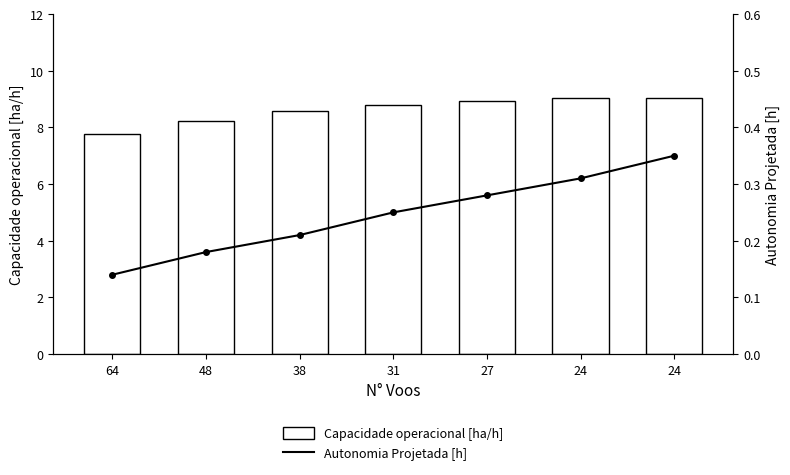

Between 31 and 27, which is larger?

27